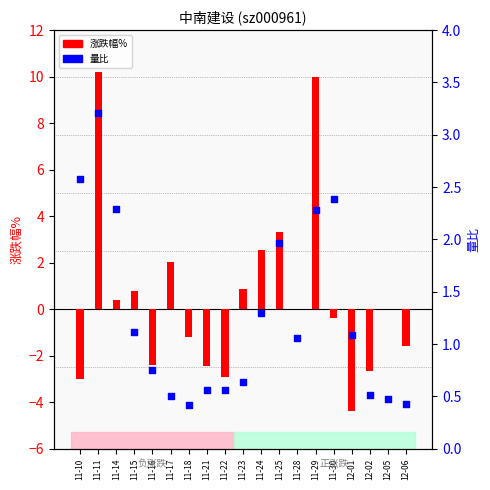

Which series has the largest Y range (max minus min)?

涨跌幅%